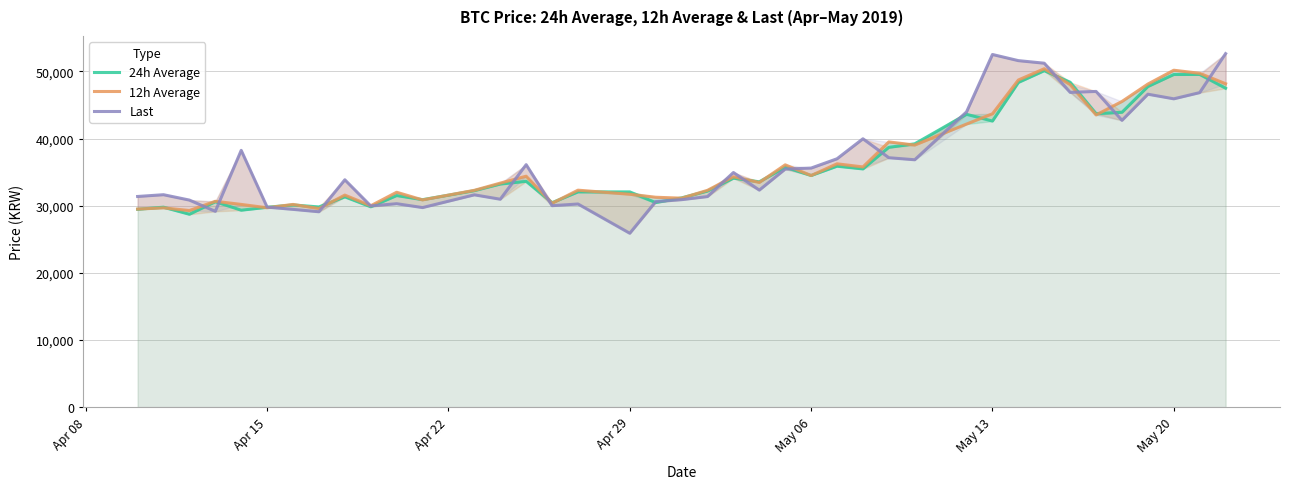

Does the chart display data point markers on the line(s)?

No